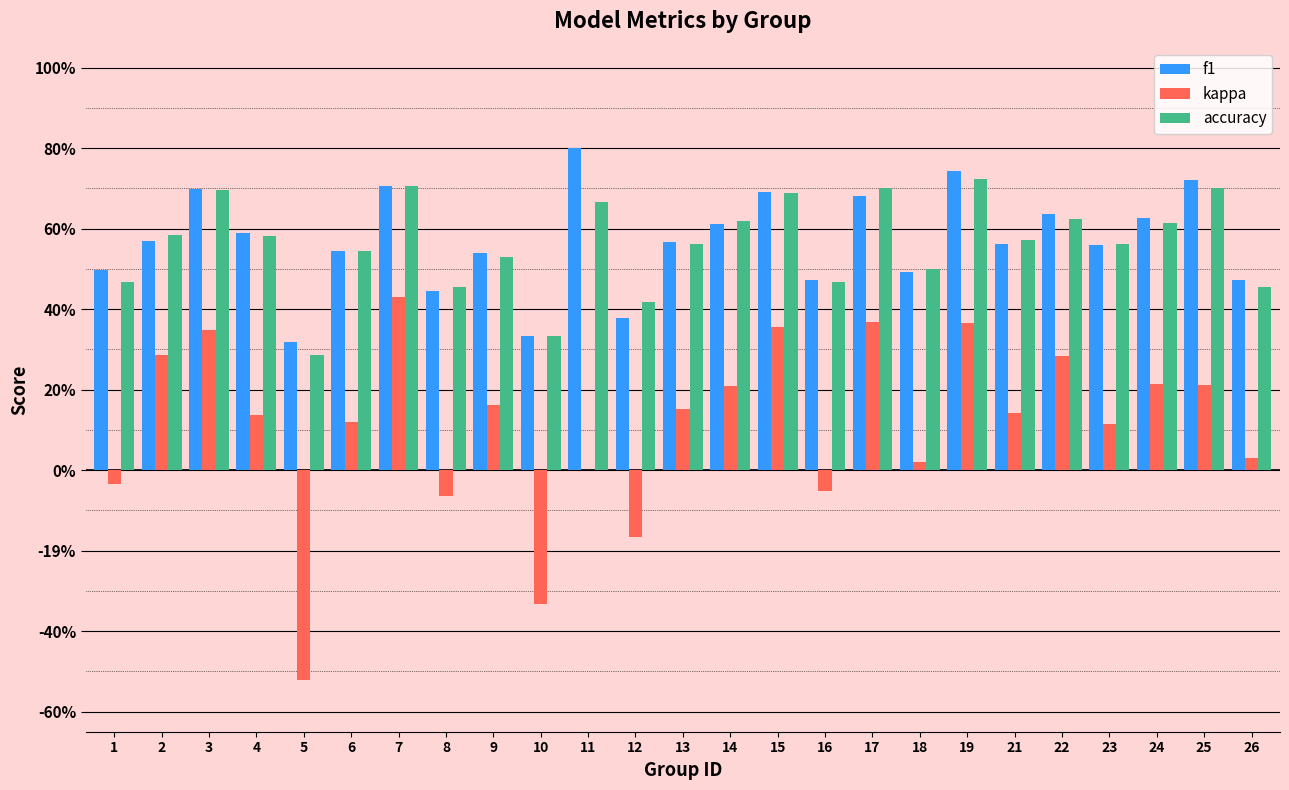

Does the chart contain stacked bars?

No